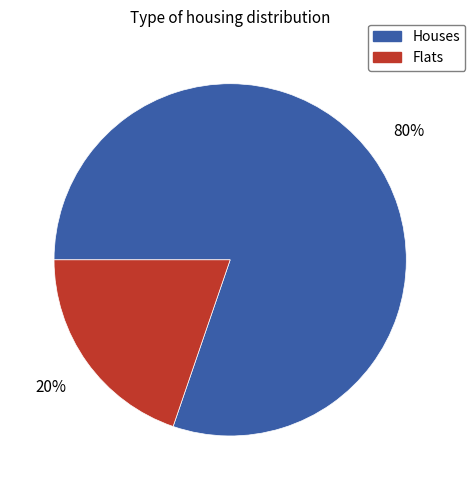

Does any single category account for the majority?

Yes